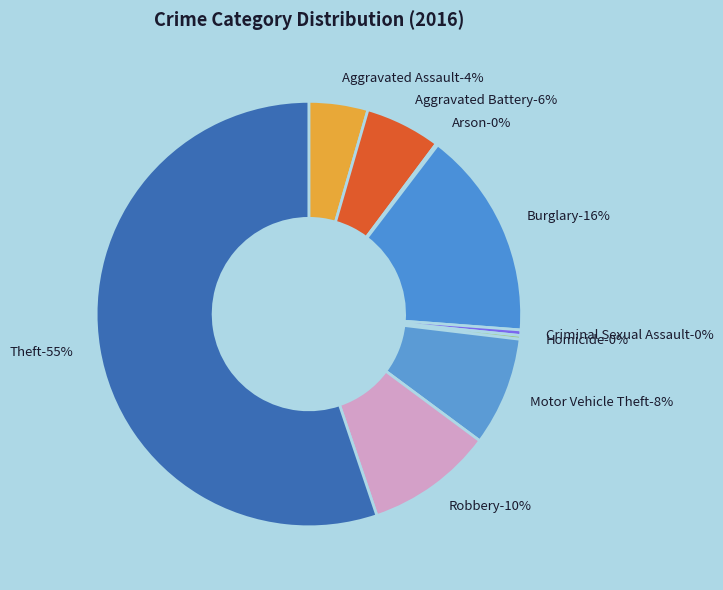

Does Theft account for over 50% of the chart?

Yes